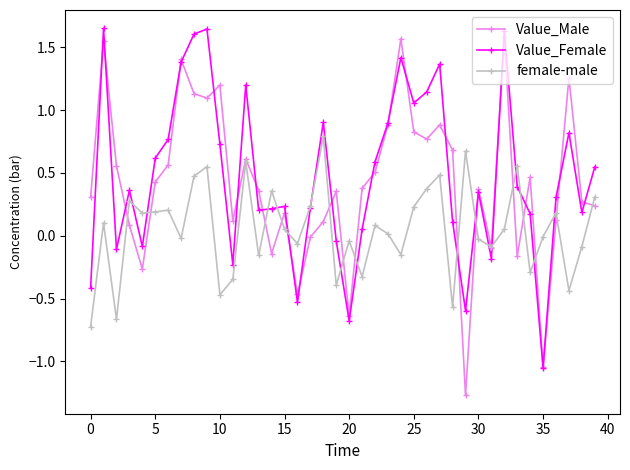

Which series has the widest spread of values?

Value_Male